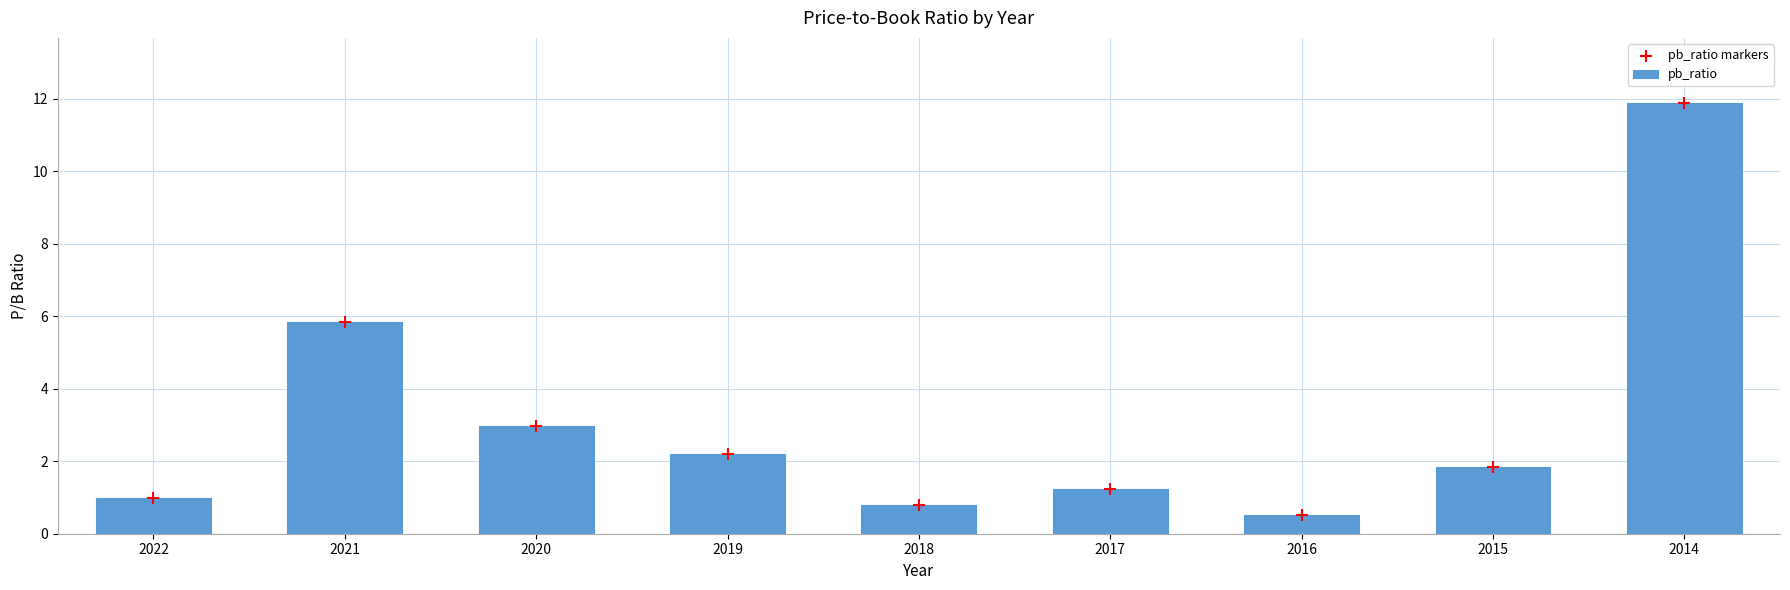

Is the value of pb_ratio at 2017 greater than the value of pb_ratio markers at 2018?

Yes